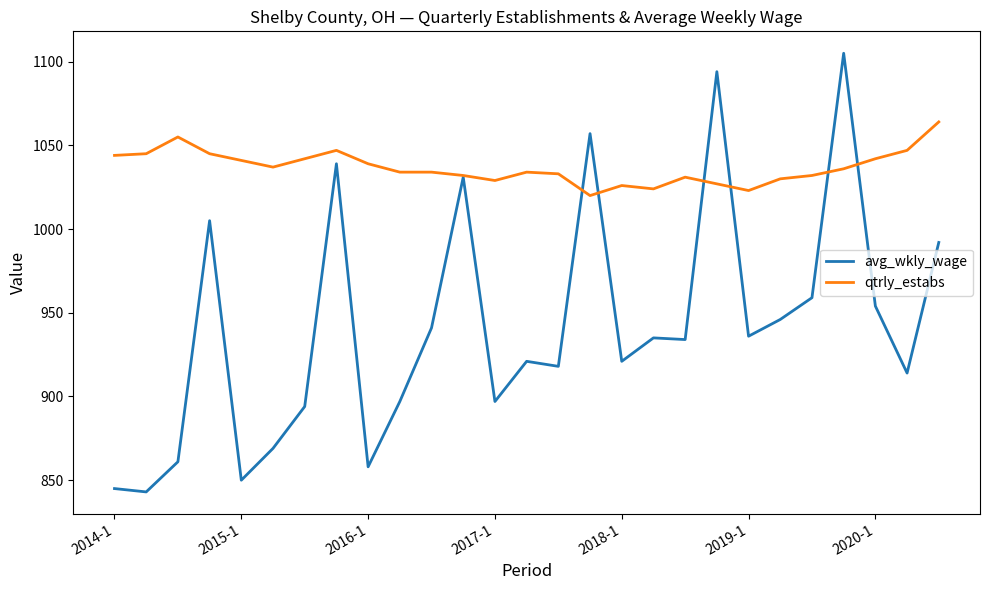

What is the sum of all qtrly_estabs values?

27993